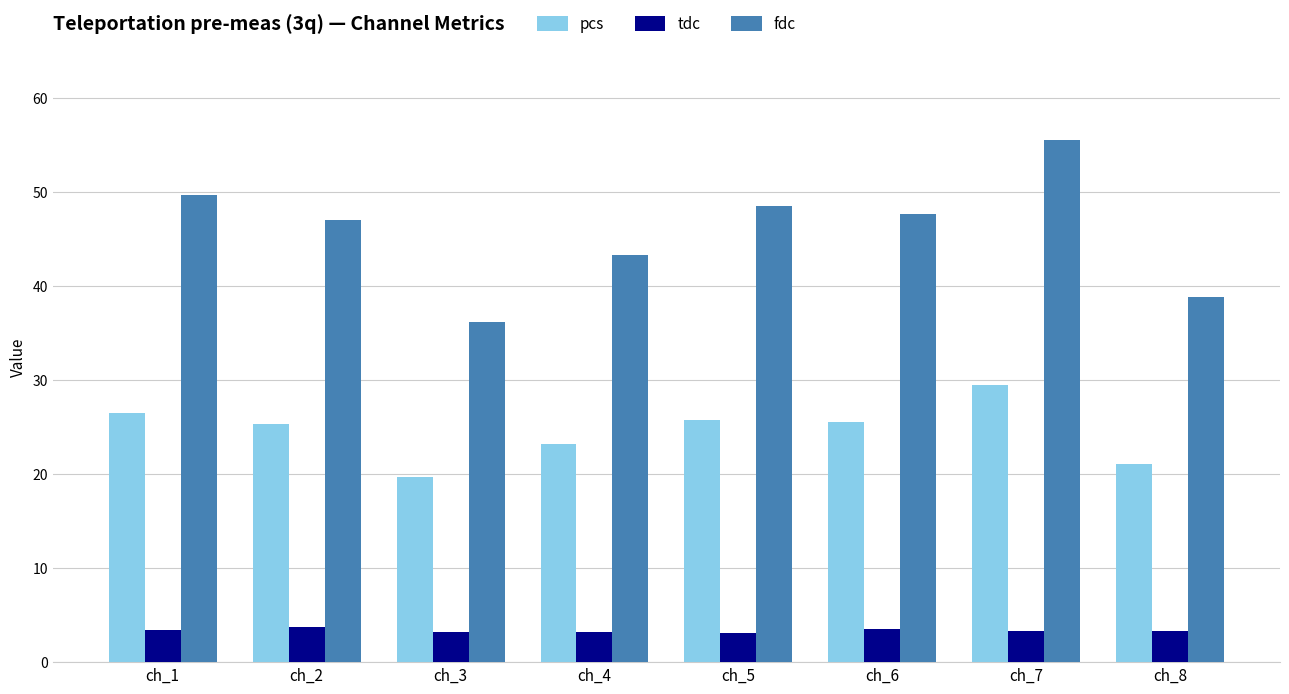

The pcs series shows 29.4 at ch_7. True or false?

True